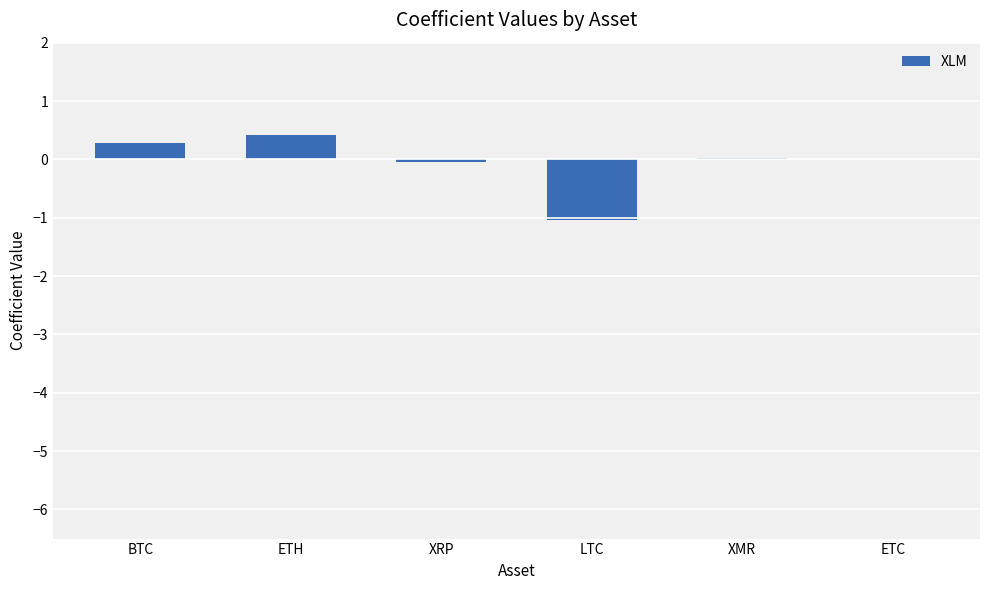

What is the sum of all values?

-0.4